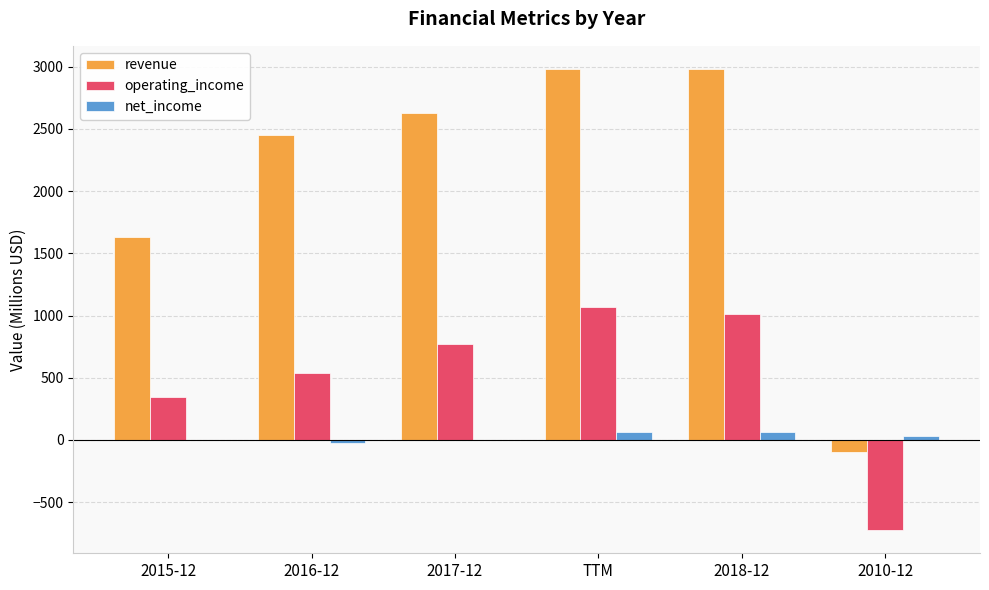

Where is revenue nearest to the value 1443?

2015-12